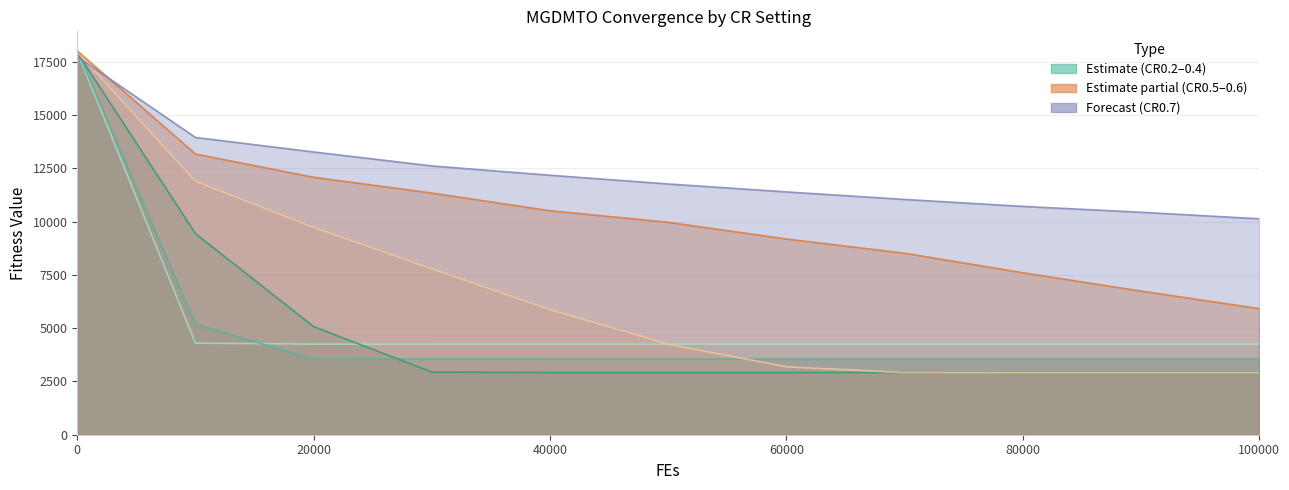

What is the difference between the maximum and minimum values in the MGDMTO_s_CR0.4 series?

15015.8